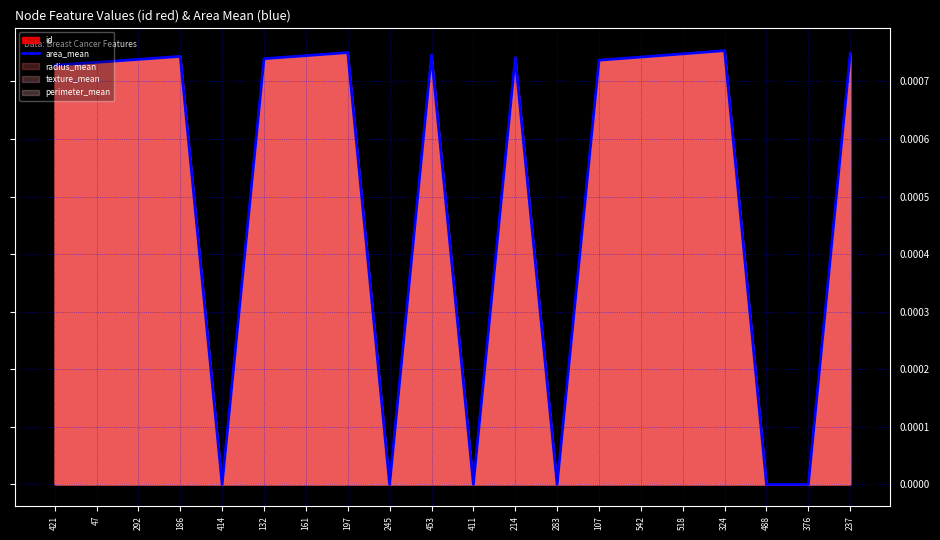

How many interior local peaks (higher than both neighbors) does the data have?

5